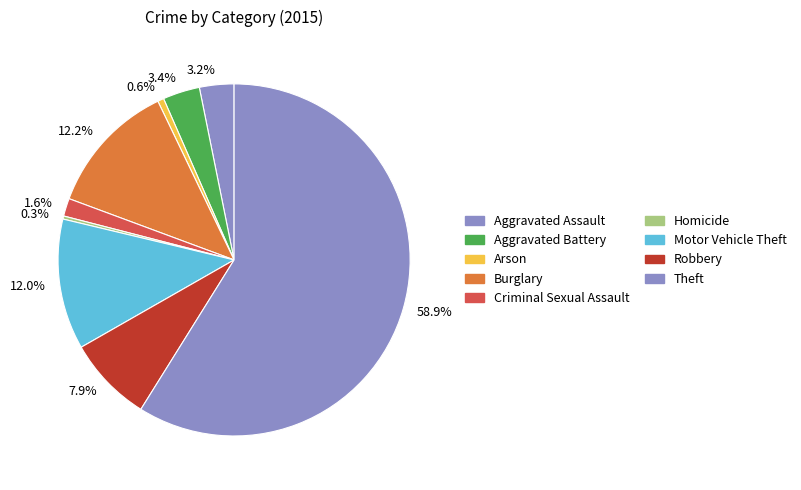

What portion of the pie excludes 1.6%?

98.4%